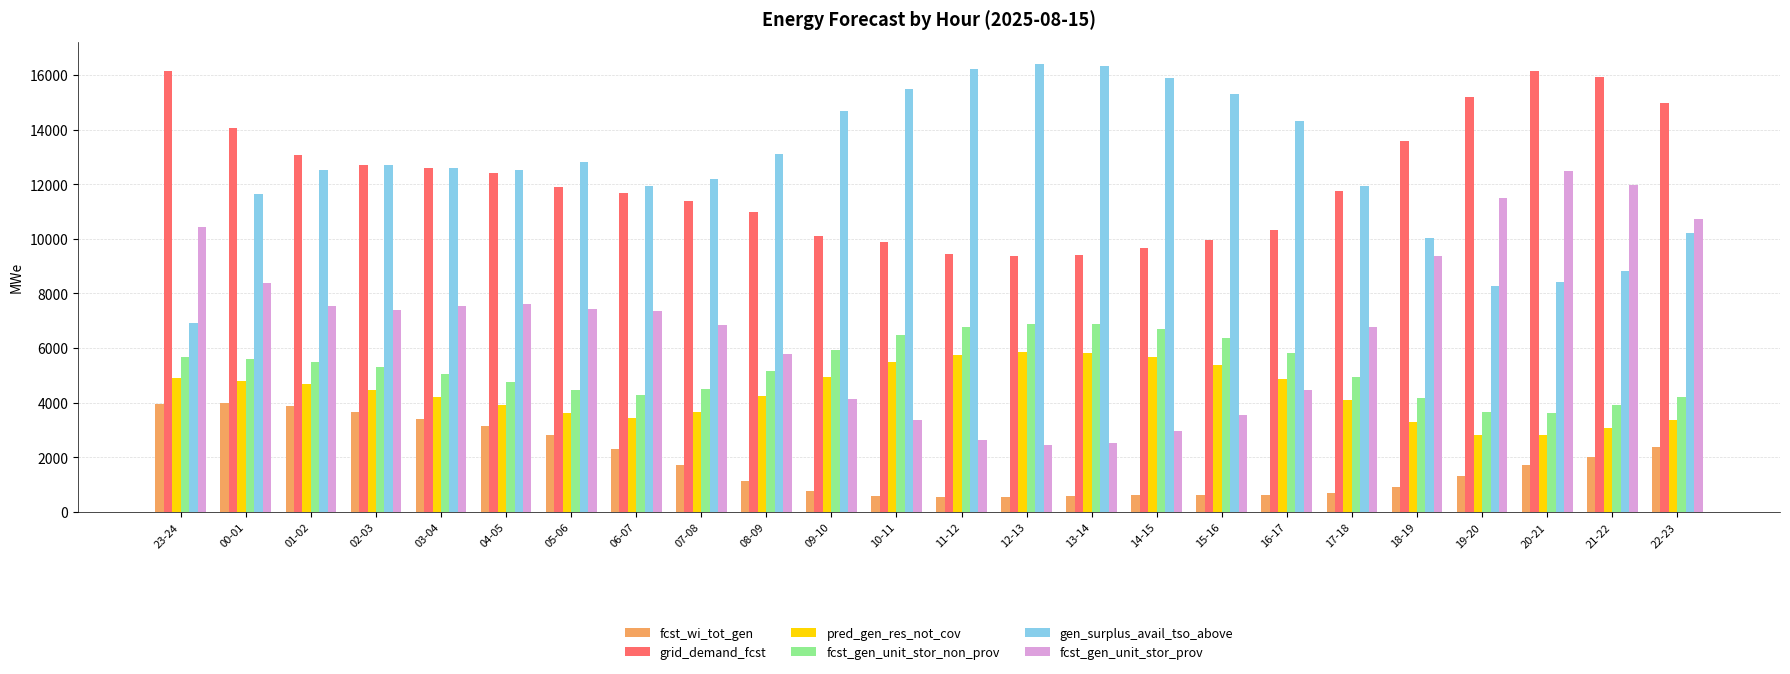

At which label does gen_surplus_avail_tso_above reach its minimum?

23-24